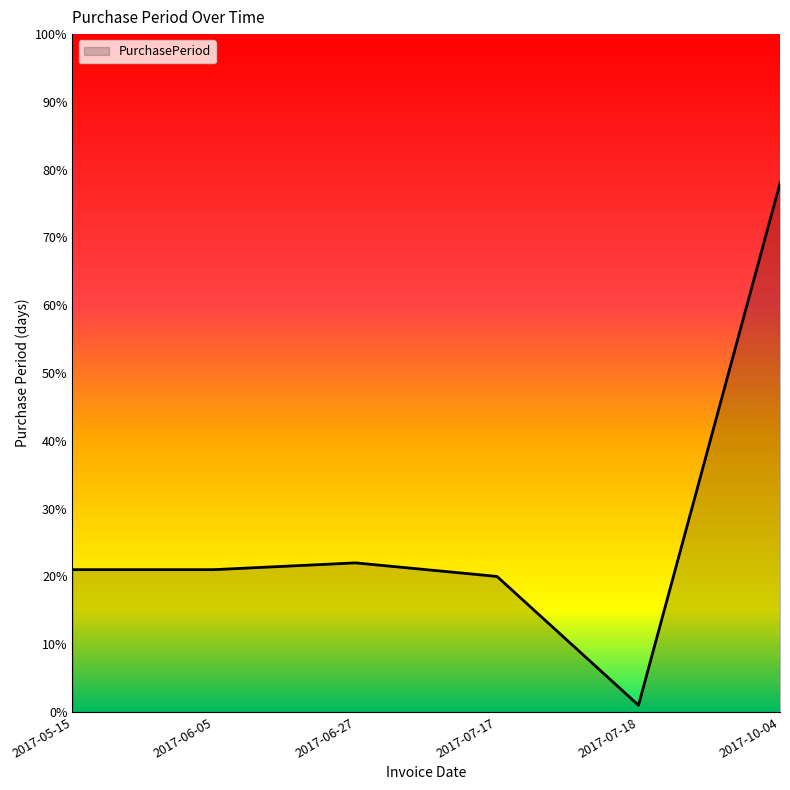

True or false: the data shows 28 at 2017-10-04.

False